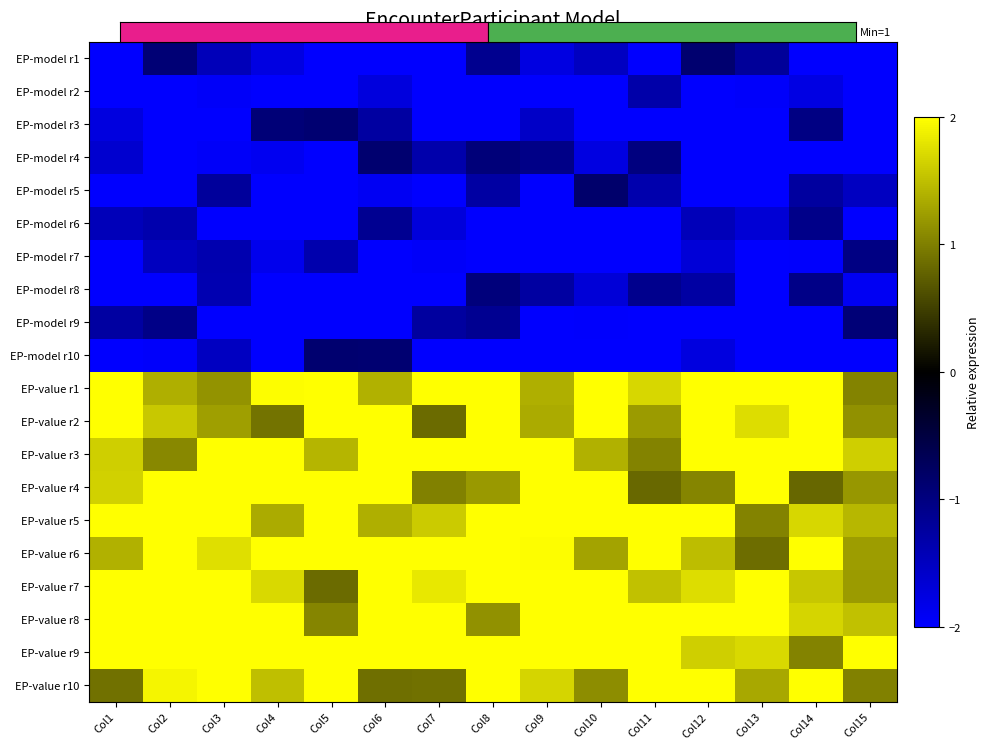

Reading left to right, what are all the values shown in this chart?

EP-model r1: Col1=-2.0	Col2=-0.9	Col3=-1.4	Col4=-1.8	Col5=-2.0	Col6=-2.0	Col7=-2.0	Col8=-1.1	Col9=-1.8	Col10=-1.5	Col11=-2.0	Col12=-0.9	Col13=-1.2	Col14=-2.0	Col15=-2.0
EP-model r2: Col1=-2.0	Col2=-2.0	Col3=-1.9	Col4=-2.0	Col5=-2.0	Col6=-1.7	Col7=-2.0	Col8=-2.0	Col9=-2.0	Col10=-2.0	Col11=-1.3	Col12=-2.0	Col13=-2.0	Col14=-1.8	Col15=-2.0
EP-model r3: Col1=-1.7	Col2=-2.0	Col3=-2.0	Col4=-0.9	Col5=-0.9	Col6=-1.3	Col7=-2.0	Col8=-2.0	Col9=-1.6	Col10=-2.0	Col11=-2.0	Col12=-2.0	Col13=-2.0	Col14=-1.0	Col15=-2.0
EP-model r4: Col1=-1.6	Col2=-2.0	Col3=-2.0	Col4=-1.9	Col5=-2.0	Col6=-0.9	Col7=-1.3	Col8=-0.9	Col9=-1.1	Col10=-1.8	Col11=-1.0	Col12=-2.0	Col13=-2.0	Col14=-2.0	Col15=-2.0
EP-model r5: Col1=-2.0	Col2=-2.0	Col3=-1.2	Col4=-2.0	Col5=-2.0	Col6=-1.9	Col7=-2.0	Col8=-1.3	Col9=-2.0	Col10=-0.8	Col11=-1.3	Col12=-2.0	Col13=-2.0	Col14=-1.2	Col15=-1.5
EP-model r6: Col1=-1.5	Col2=-1.3	Col3=-2.0	Col4=-2.0	Col5=-2.0	Col6=-1.1	Col7=-1.7	Col8=-2.0	Col9=-2.0	Col10=-2.0	Col11=-2.0	Col12=-1.4	Col13=-1.7	Col14=-1.1	Col15=-2.0
EP-model r7: Col1=-2.0	Col2=-1.5	Col3=-1.4	Col4=-1.9	Col5=-1.3	Col6=-2.0	Col7=-1.9	Col8=-2.0	Col9=-2.0	Col10=-2.0	Col11=-2.0	Col12=-1.7	Col13=-2.0	Col14=-2.0	Col15=-1.0
EP-model r8: Col1=-2.0	Col2=-2.0	Col3=-1.4	Col4=-2.0	Col5=-2.0	Col6=-2.0	Col7=-2.0	Col8=-1.0	Col9=-1.3	Col10=-1.7	Col11=-1.1	Col12=-1.3	Col13=-2.0	Col14=-1.1	Col15=-1.9
EP-model r9: Col1=-1.3	Col2=-1.0	Col3=-2.0	Col4=-2.0	Col5=-2.0	Col6=-2.0	Col7=-1.2	Col8=-1.1	Col9=-2.0	Col10=-2.0	Col11=-2.0	Col12=-2.0	Col13=-2.0	Col14=-2.0	Col15=-0.9
EP-model r10: Col1=-2.0	Col2=-2.0	Col3=-1.5	Col4=-2.0	Col5=-0.9	Col6=-0.9	Col7=-2.0	Col8=-2.0	Col9=-2.0	Col10=-2.0	Col11=-2.0	Col12=-1.7	Col13=-2.0	Col14=-2.0	Col15=-2.0
EP-value r1: Col1=2.0	Col2=1.4	Col3=1.1	Col4=2.0	Col5=2.0	Col6=1.4	Col7=2.0	Col8=2.0	Col9=1.4	Col10=2.0	Col11=1.7	Col12=2.0	Col13=2.0	Col14=2.0	Col15=1.0
EP-value r2: Col1=2.0	Col2=1.6	Col3=1.2	Col4=0.9	Col5=2.0	Col6=2.0	Col7=0.8	Col8=2.0	Col9=1.3	Col10=2.0	Col11=1.2	Col12=2.0	Col13=1.7	Col14=2.0	Col15=1.1
EP-value r3: Col1=1.6	Col2=1.1	Col3=2.0	Col4=2.0	Col5=1.4	Col6=2.0	Col7=2.0	Col8=2.0	Col9=2.0	Col10=1.4	Col11=1.0	Col12=2.0	Col13=2.0	Col14=2.0	Col15=1.6
EP-value r4: Col1=1.6	Col2=2.0	Col3=2.0	Col4=2.0	Col5=2.0	Col6=2.0	Col7=1.0	Col8=1.2	Col9=2.0	Col10=2.0	Col11=0.8	Col12=1.0	Col13=2.0	Col14=0.8	Col15=1.2
EP-value r5: Col1=2.0	Col2=2.0	Col3=2.0	Col4=1.3	Col5=2.0	Col6=1.4	Col7=1.6	Col8=2.0	Col9=2.0	Col10=2.0	Col11=2.0	Col12=2.0	Col13=1.0	Col14=1.7	Col15=1.4
EP-value r6: Col1=1.4	Col2=2.0	Col3=1.7	Col4=2.0	Col5=2.0	Col6=2.0	Col7=2.0	Col8=2.0	Col9=2.0	Col10=1.3	Col11=2.0	Col12=1.5	Col13=0.9	Col14=2.0	Col15=1.2
EP-value r7: Col1=2.0	Col2=2.0	Col3=2.0	Col4=1.7	Col5=0.8	Col6=2.0	Col7=1.8	Col8=2.0	Col9=2.0	Col10=2.0	Col11=1.5	Col12=1.7	Col13=2.0	Col14=1.6	Col15=1.2
EP-value r8: Col1=2.0	Col2=2.0	Col3=2.0	Col4=2.0	Col5=1.0	Col6=2.0	Col7=2.0	Col8=1.1	Col9=2.0	Col10=2.0	Col11=2.0	Col12=2.0	Col13=2.0	Col14=1.7	Col15=1.5
EP-value r9: Col1=2.0	Col2=2.0	Col3=2.0	Col4=2.0	Col5=2.0	Col6=2.0	Col7=2.0	Col8=2.0	Col9=2.0	Col10=2.0	Col11=2.0	Col12=1.6	Col13=1.7	Col14=1.0	Col15=2.0
EP-value r10: Col1=0.9	Col2=1.9	Col3=2.0	Col4=1.5	Col5=2.0	Col6=0.9	Col7=0.9	Col8=2.0	Col9=1.7	Col10=1.1	Col11=2.0	Col12=2.0	Col13=1.3	Col14=2.0	Col15=1.0